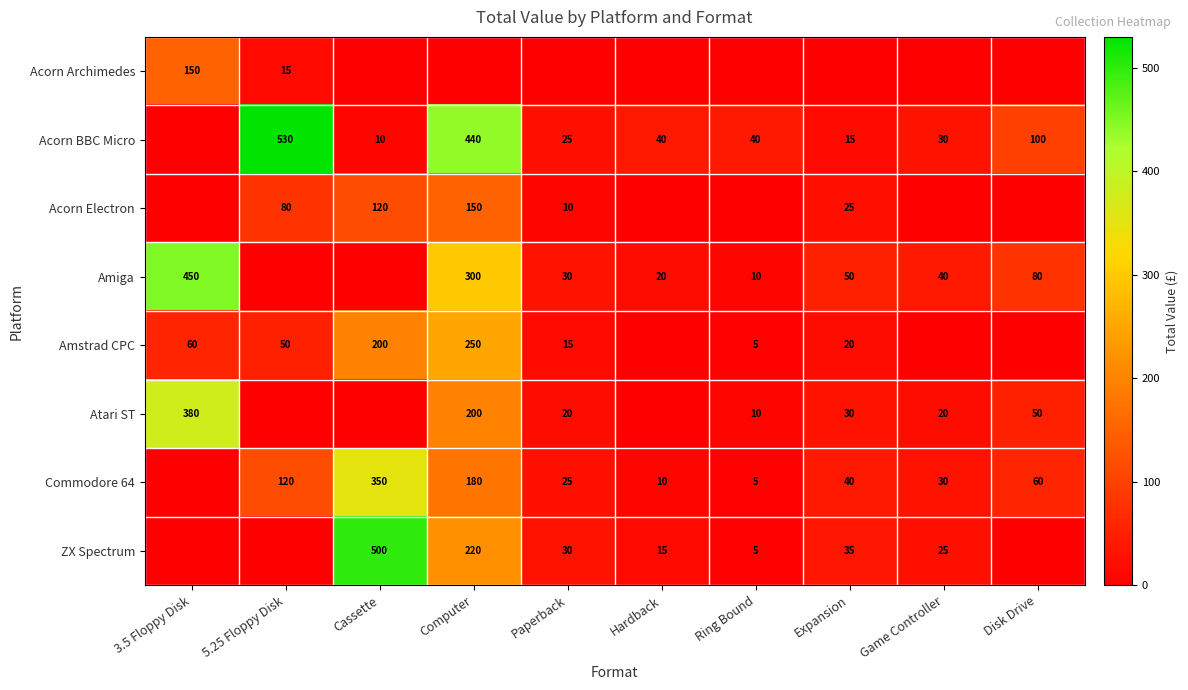

Is it true that Amiga equals 305 at 3.5 Floppy Disk?

False